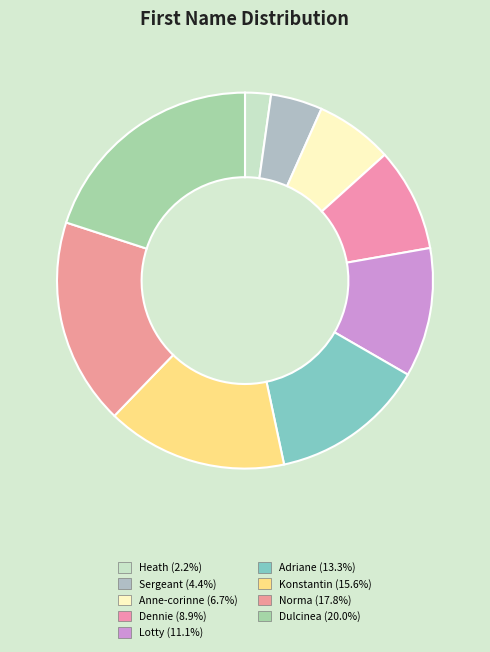

Which category has the biggest portion of the pie?

Dulcinea